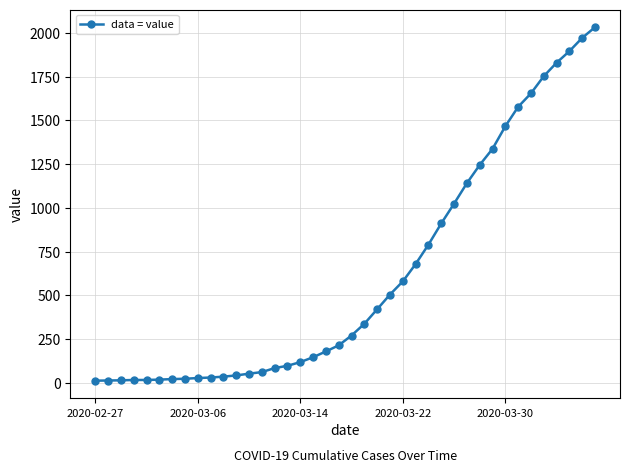

What is the maximum value shown in the chart?

2032